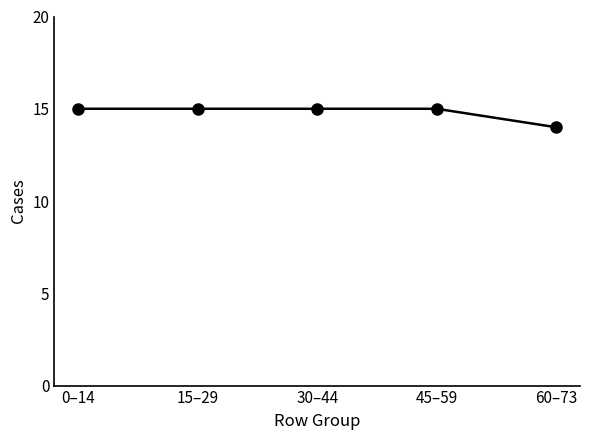

Between 30–44 and 60–73, which is larger?

30–44